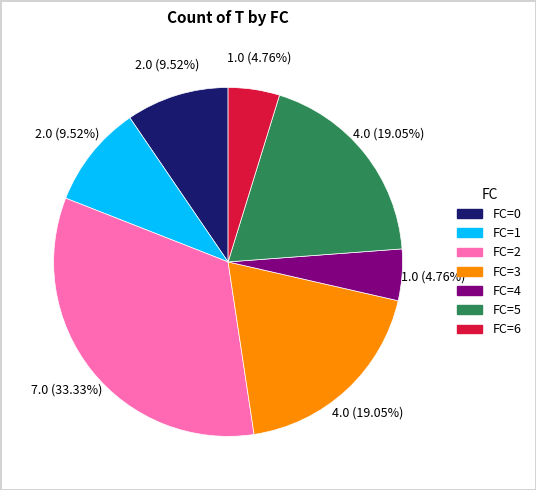

Is there a majority slice in this chart?

No